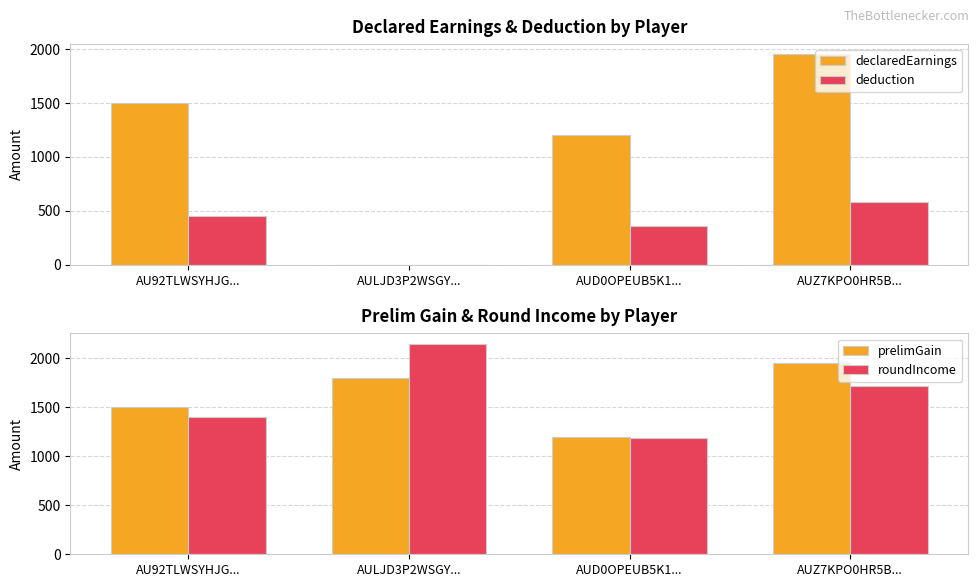

What is the difference between the second highest and second lowest values in the deduction series?

90.0